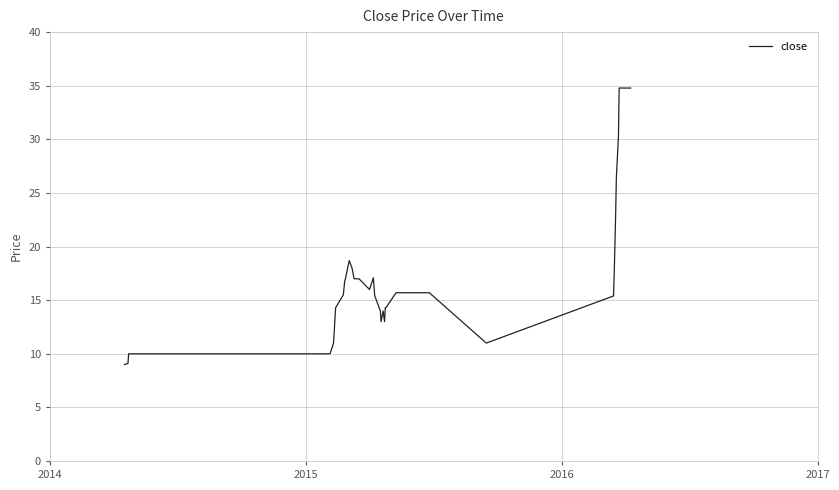

What is the greatest value displayed?

34.8